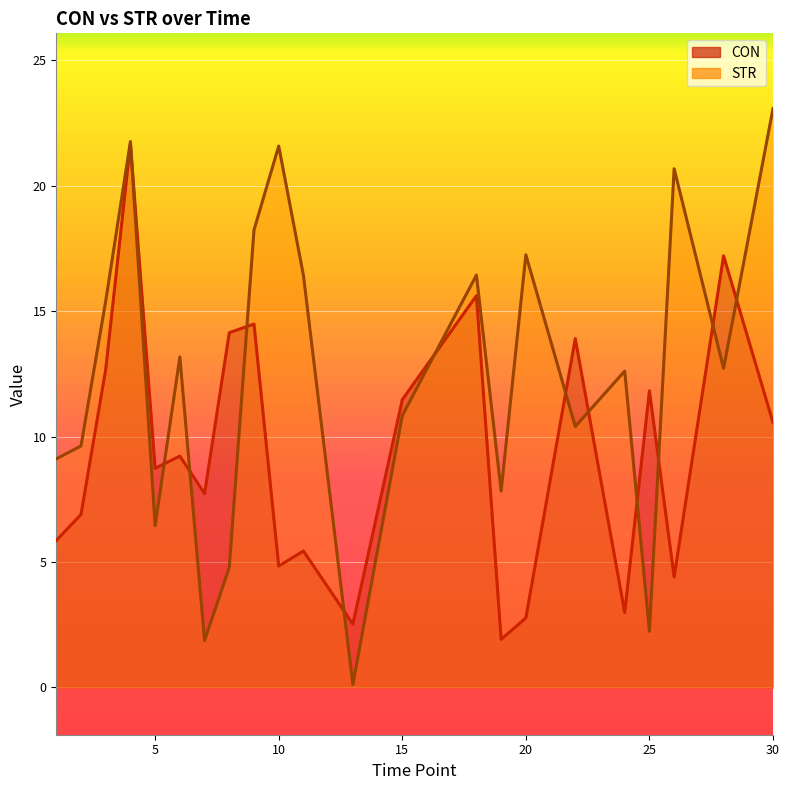

Which category has the highest value in the CON series?

4